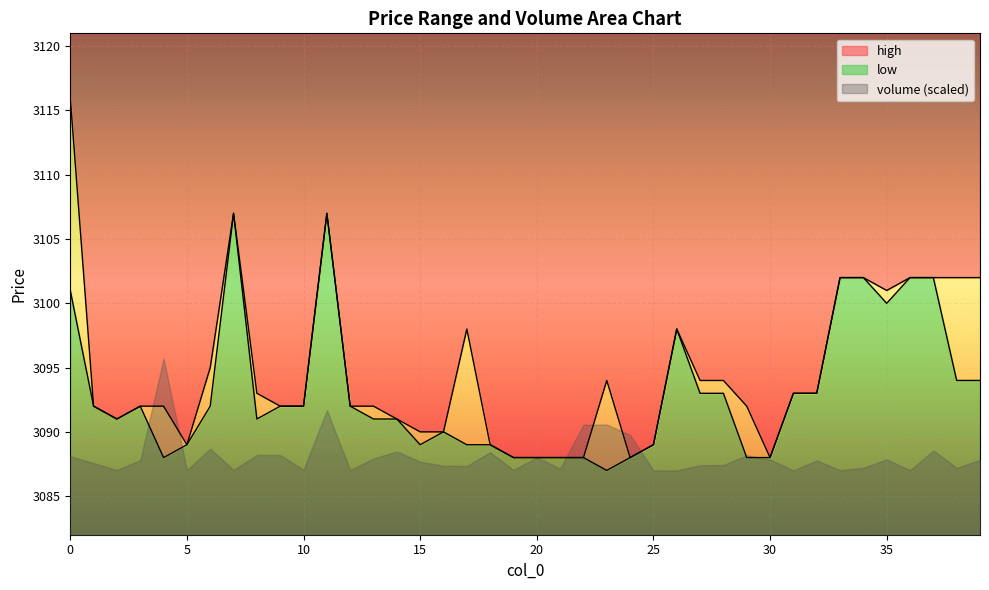

At how many categories does at least one series exceed 3115?

1